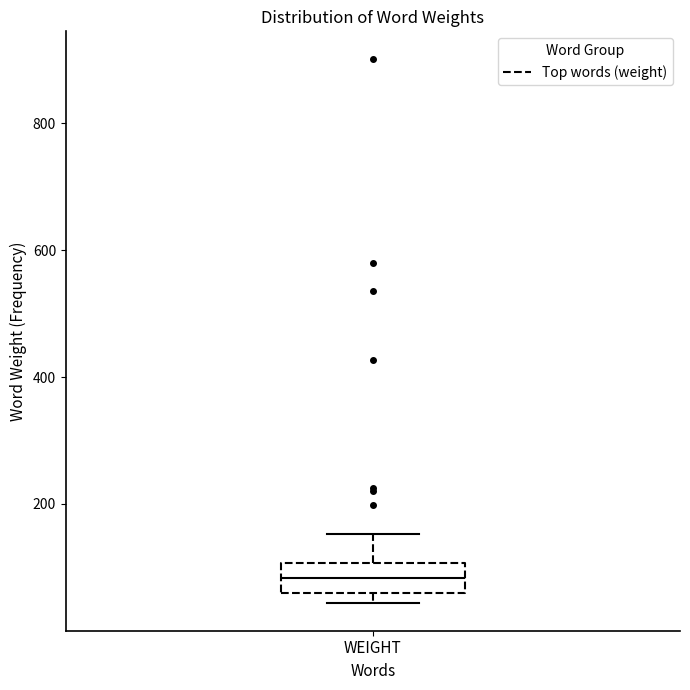

Where is the lower edge of the box for WEIGHT on the y-axis? The values are not printed on the chart, so give them approximately, as read against the axis.

60